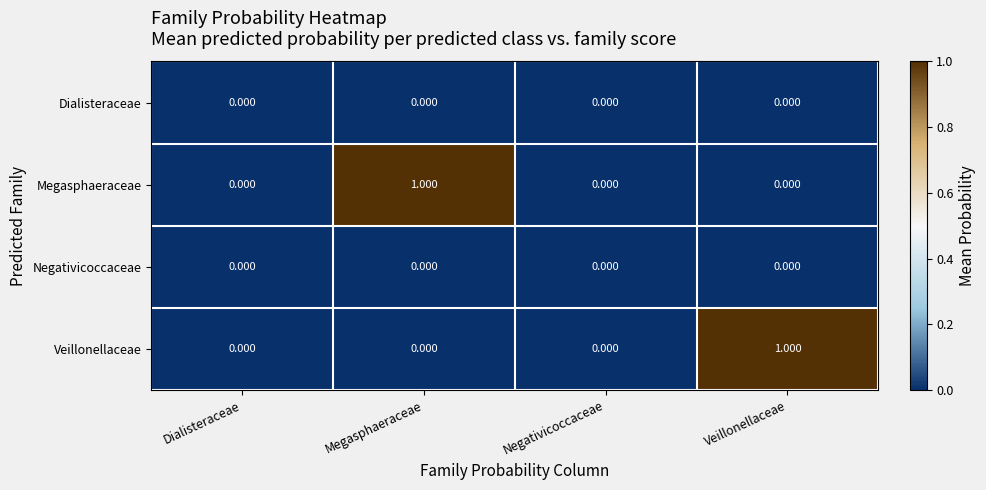

Which category has the highest value in the Veillonellaceae series?

Veillonellaceae